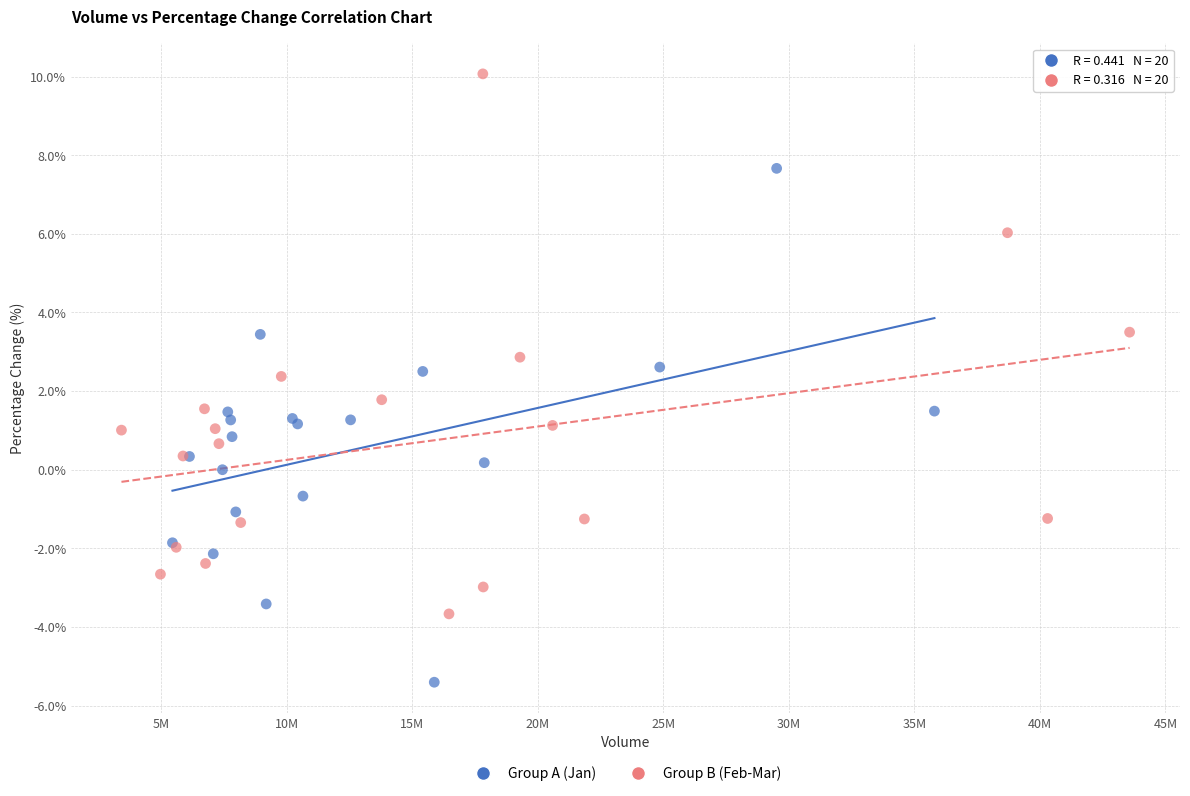

Which series contains the lowest Y value?

Group A (Jan)